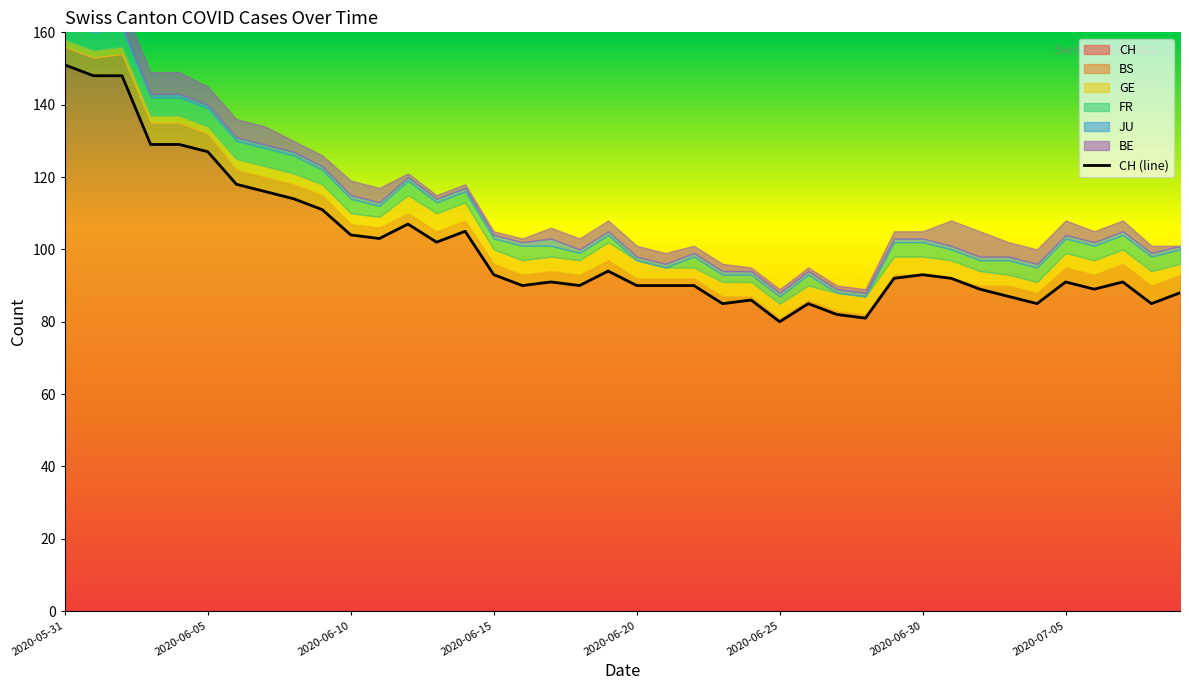

What is the highest value of the CH series?

151